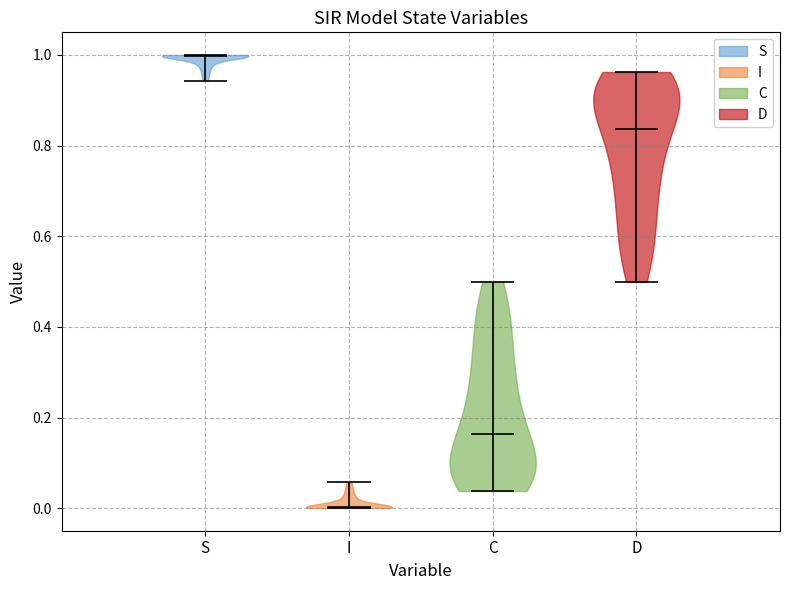

Where does the median line of the violin for I sit on the y-axis? The values are not printed on the chart, so give them approximately, as read against the axis.

0.00